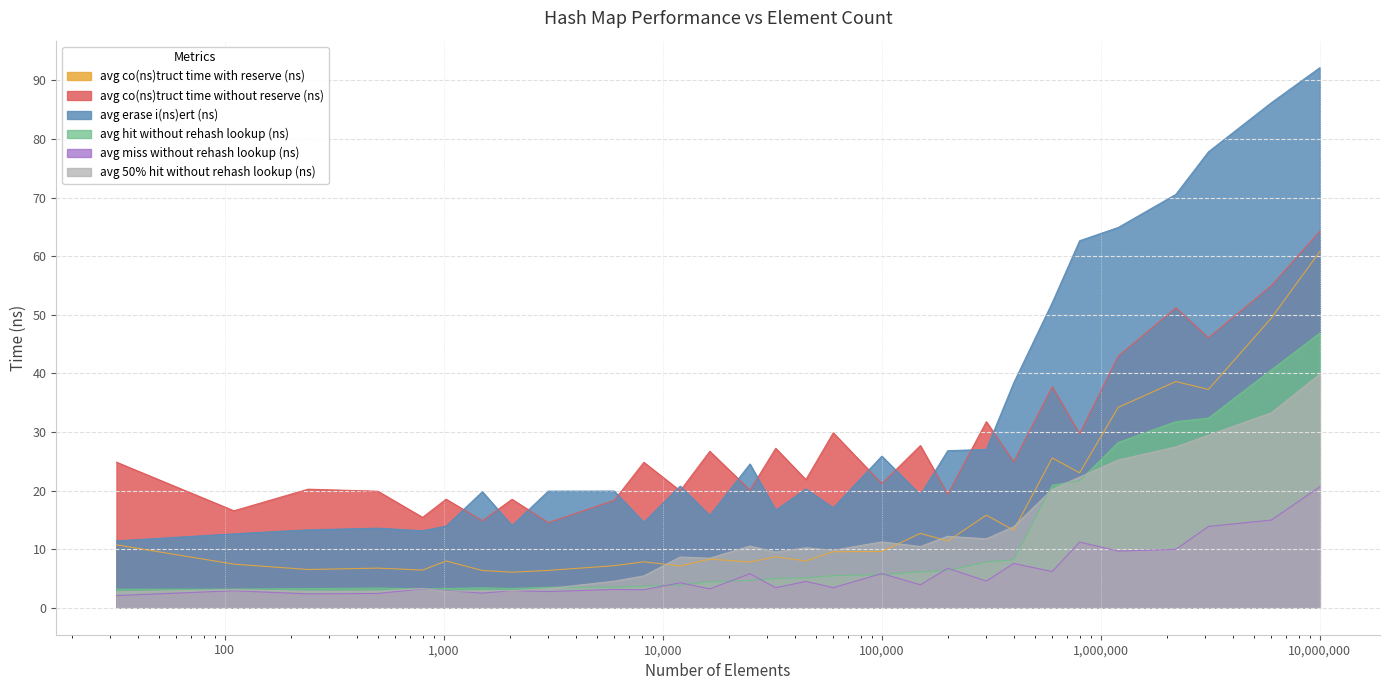

What value does the avg_hit_without_rehash_lookup_ns series have at 400000?

8.2